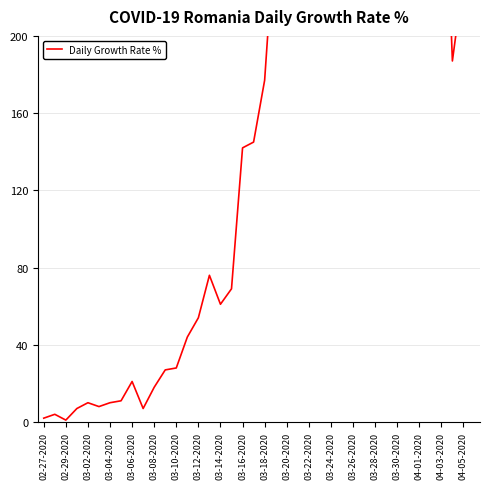

How many lines are shown in the chart?

1